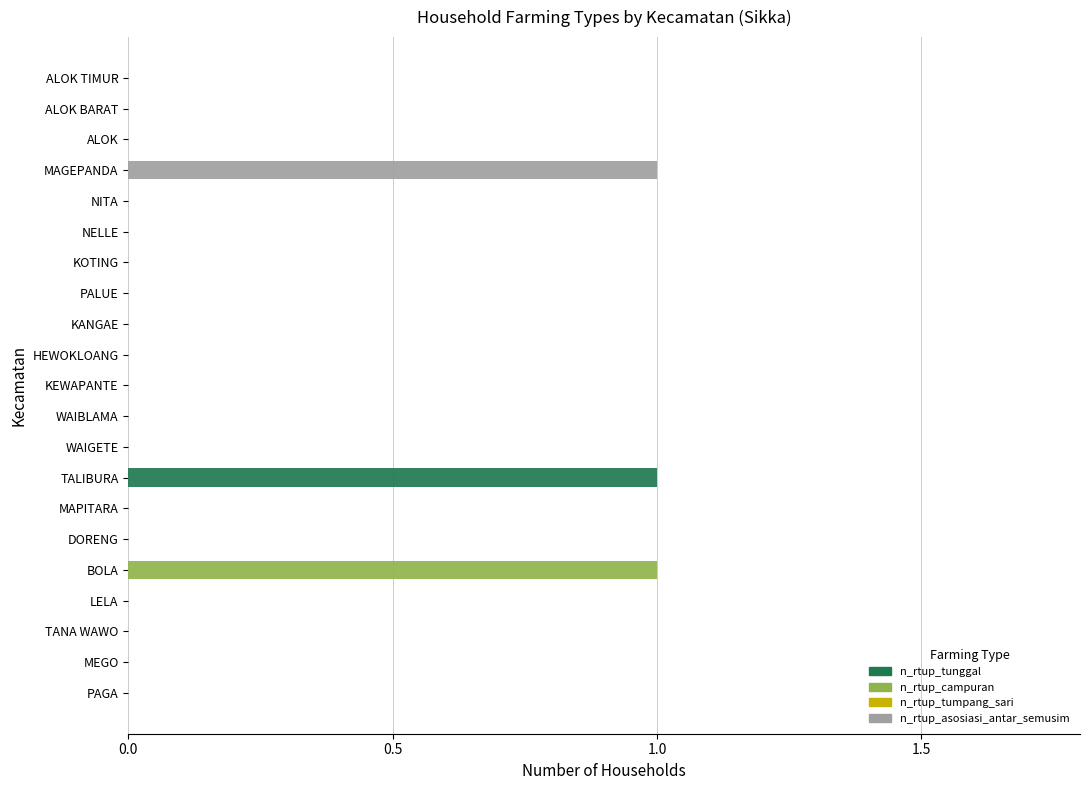

The n_rtup_tunggal series shows -1 at KOTING. True or false?

False